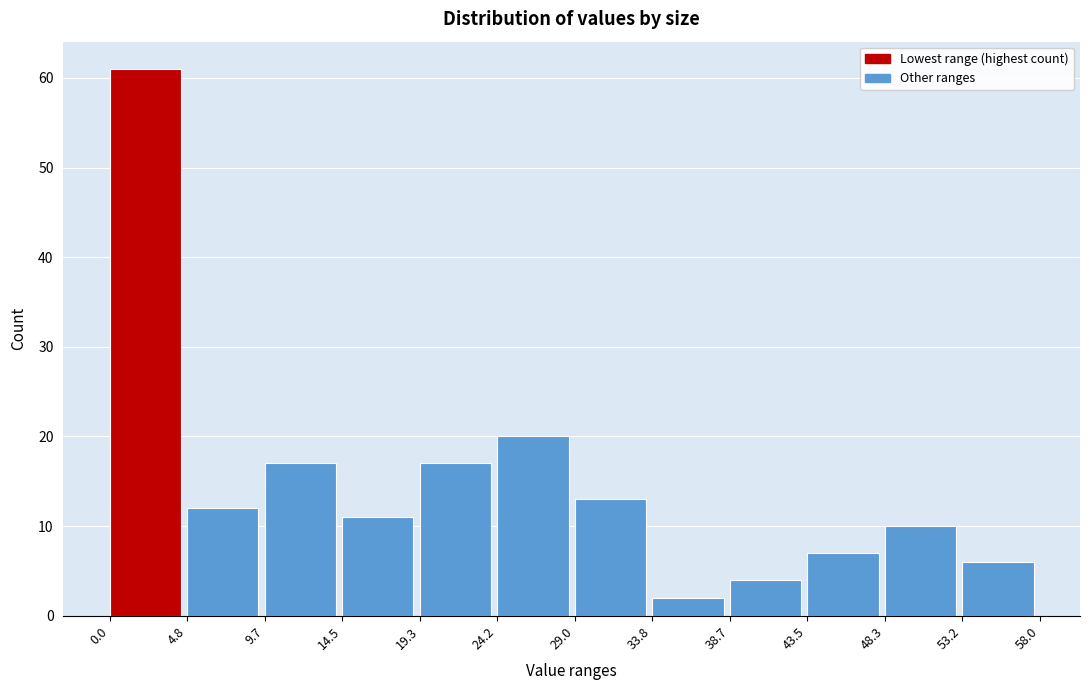

How tall is the bar that spans 38.7 to 43.5 on the x-axis? The values are not printed on the chart, so give them approximately, as read against the axis.

4